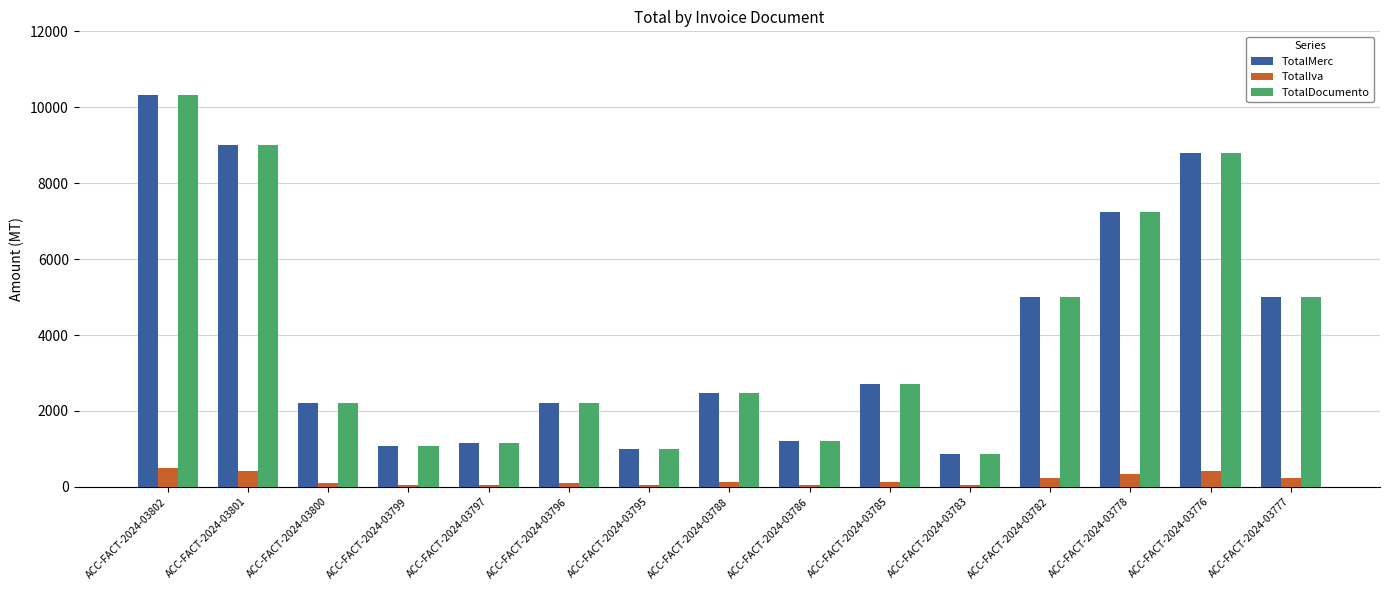

At which category does the chart reach its peak across all series?

ACC-FACT-2024-03802